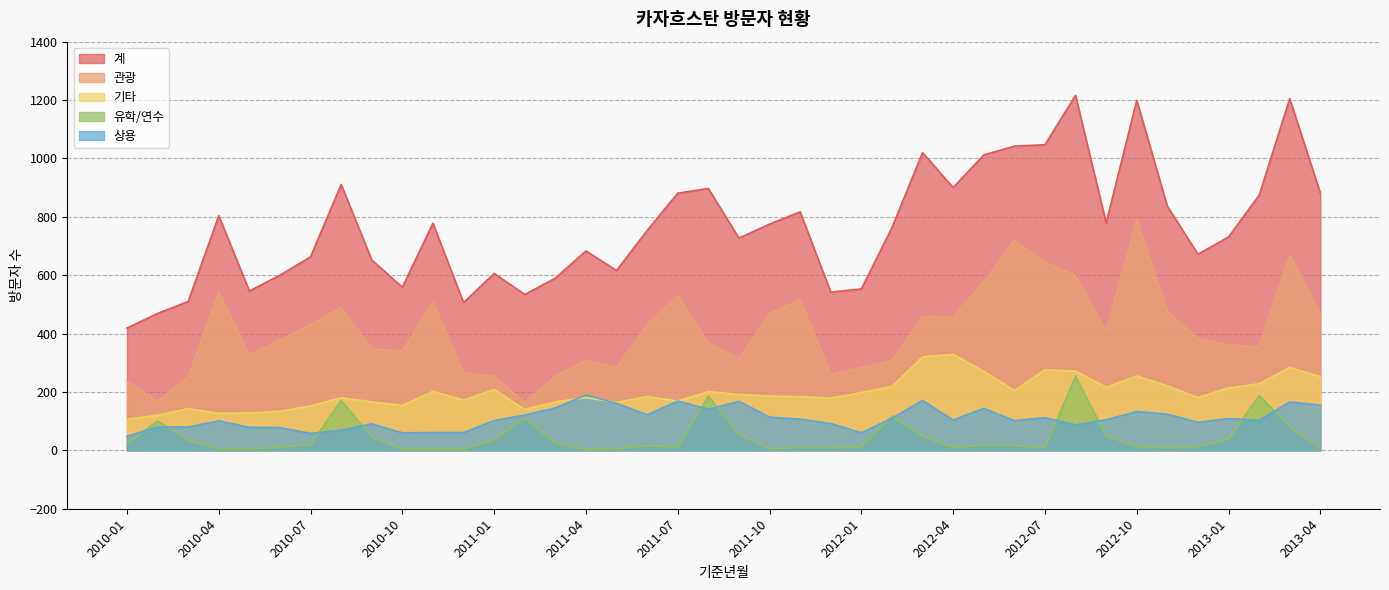

The 유학/연수 series shows 7 at 2010-04. True or false?

False